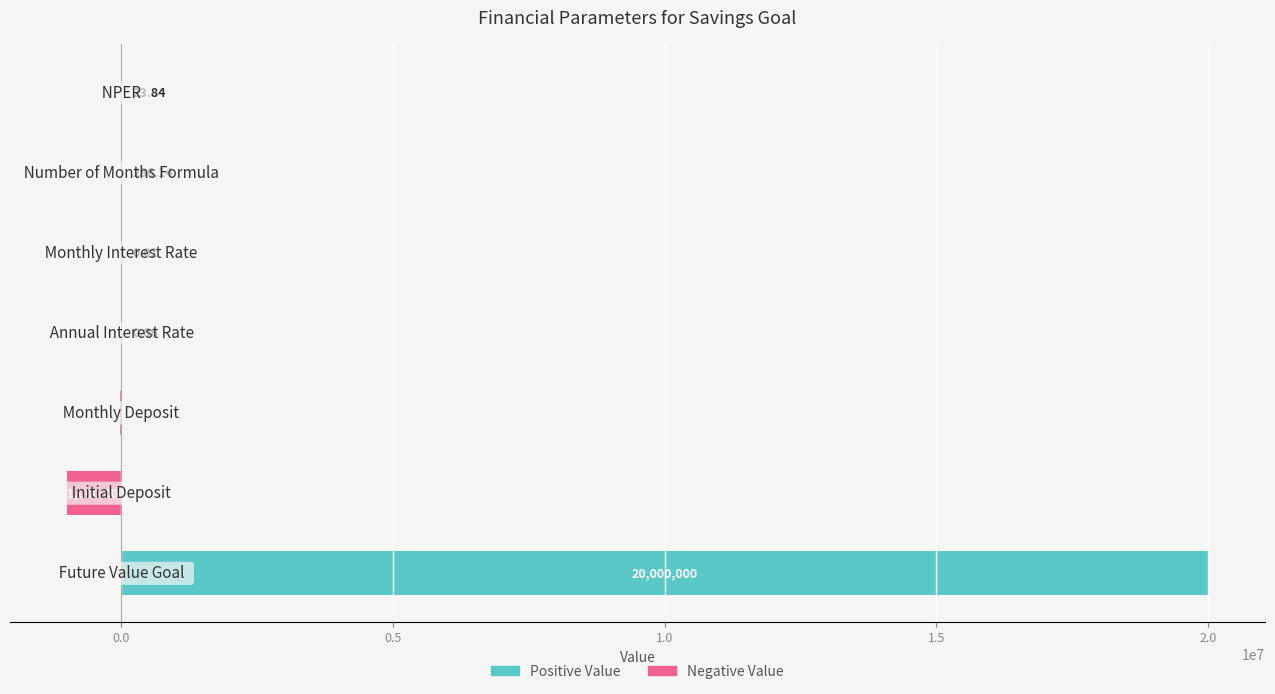

The Negative Value series shows 0.0 at 2.5. True or false?

True